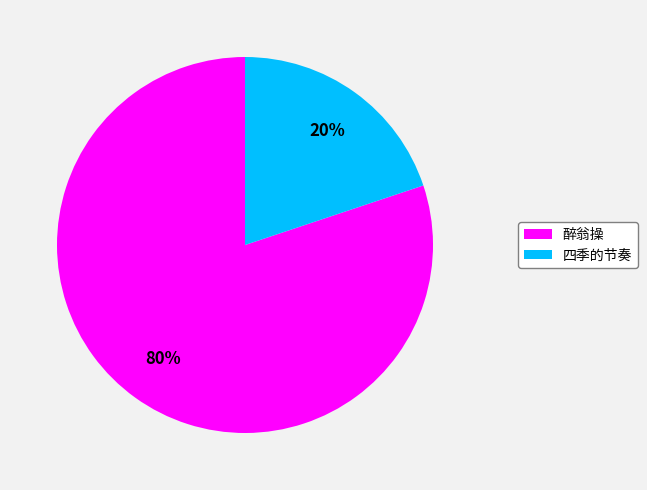

How many slices are in this pie chart?

2